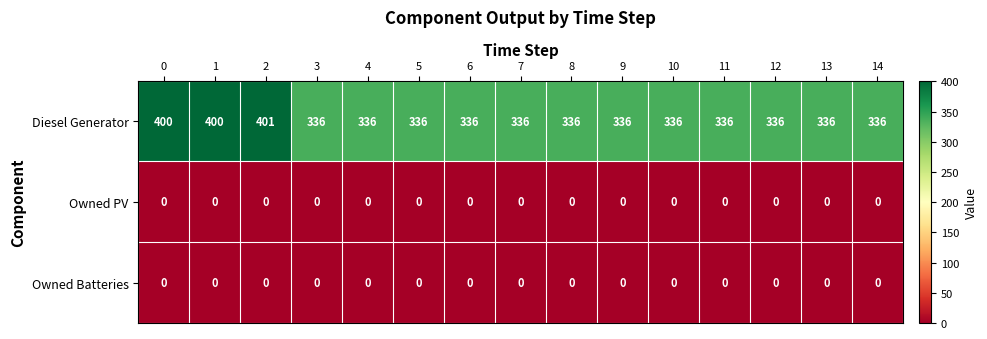

Read the Diesel Generator value at 4.

336